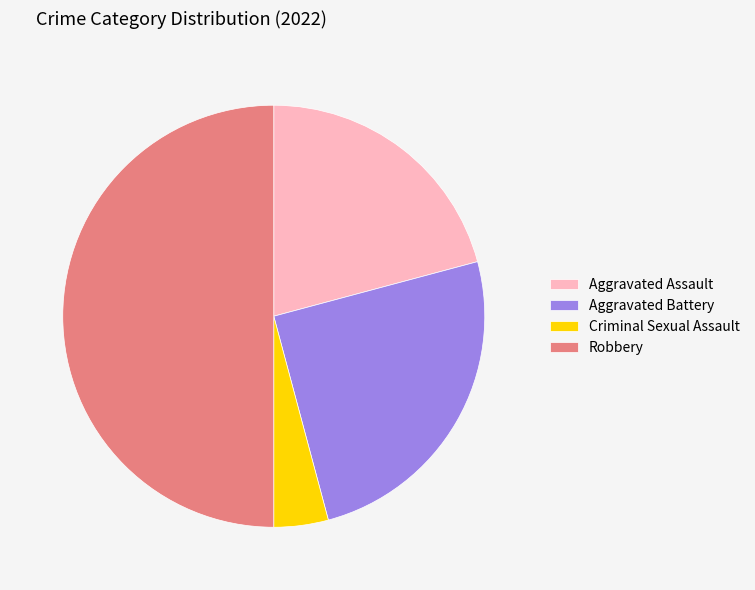

True or false: Criminal Sexual Assault accounts for 4% of the total.

True